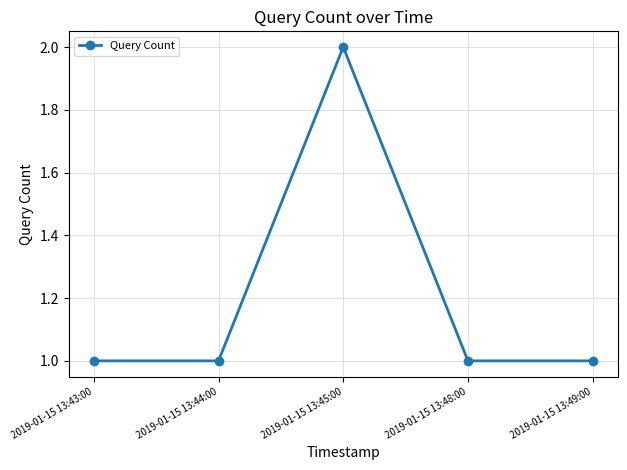

What is the average value?

1